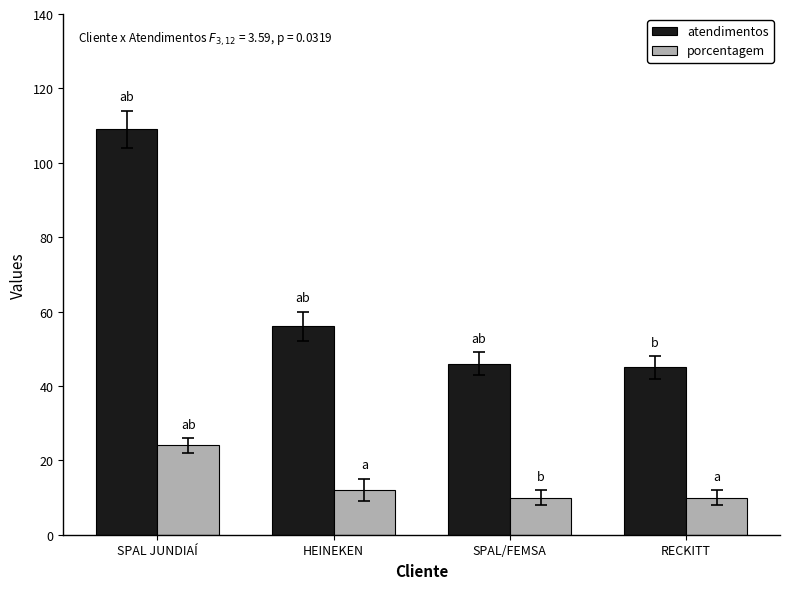

Rank the series at SPAL JUNDIAÍ from highest to lowest value.

atendimentos, porcentagem